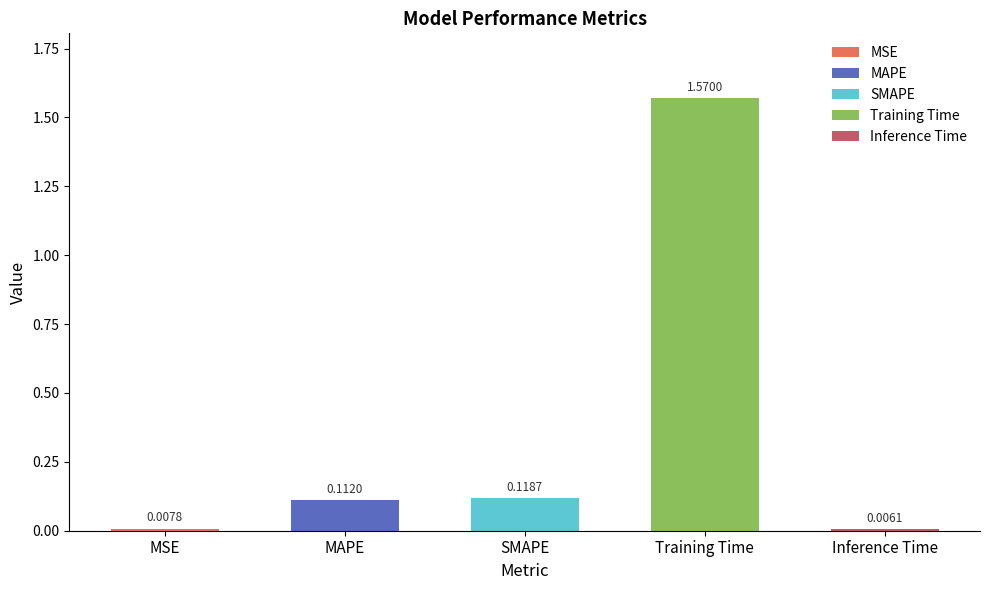

Reading left to right, list all the values displayed in this chart.

0.0	0.1	0.1	1.6	0.0